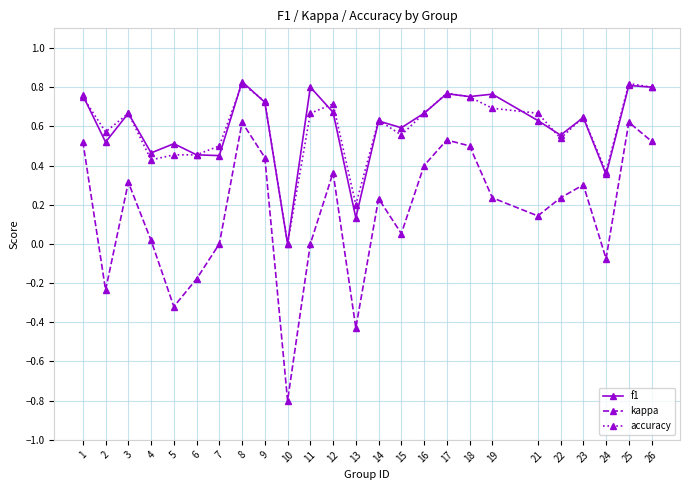

True or false: f1 has a value of 0.0 at 10.

True